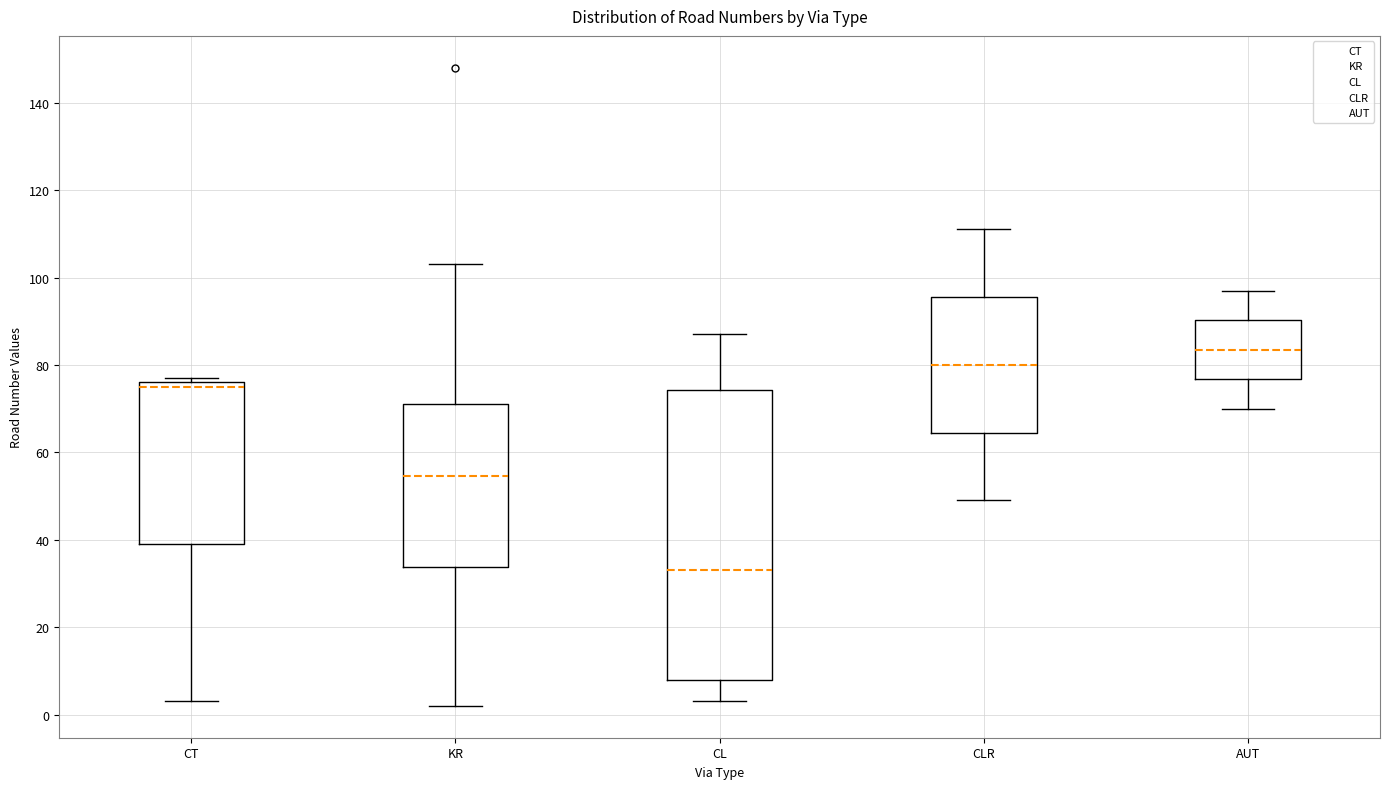

Reading left to right, read every box against the y-axis: the position of its median line, the range the box covers, and the ends of its whiskers. The values are not printed on the chart, so give them approximately, as read against the axis.

CT: median 76 (just below the box's upper edge), box 40 to 76, whiskers 4 to 78
KR: median 54, box 34 to 72, whiskers 2 to 104
CL: median 34, box 8 to 74, whiskers 4 to 88
CLR: median 80, box 64 to 96, whiskers 50 to 112
AUT: median 84, box 76 to 90, whiskers 70 to 98